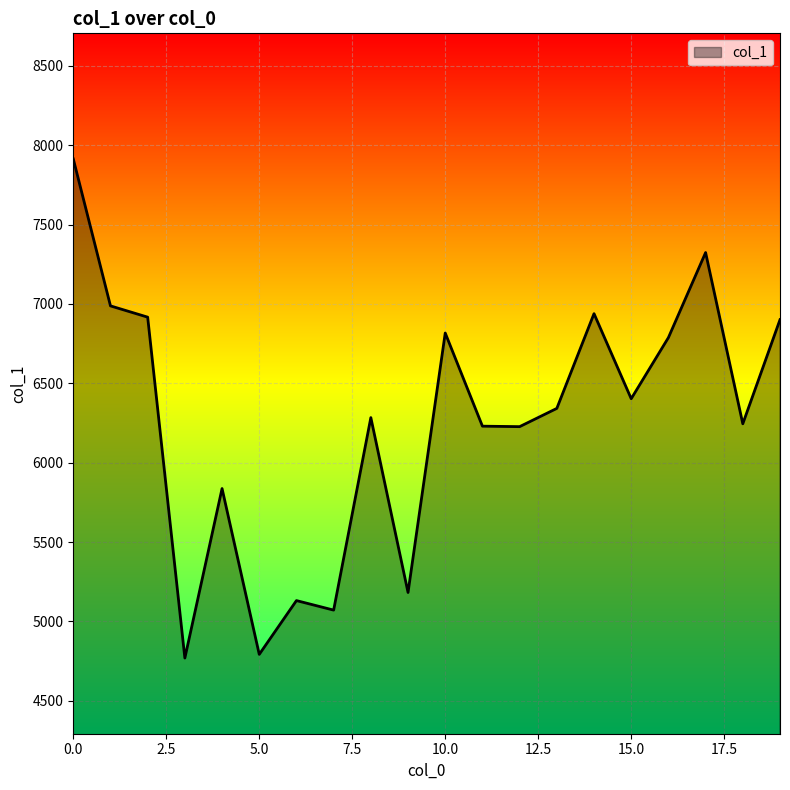

What is the smallest value displayed?

4769